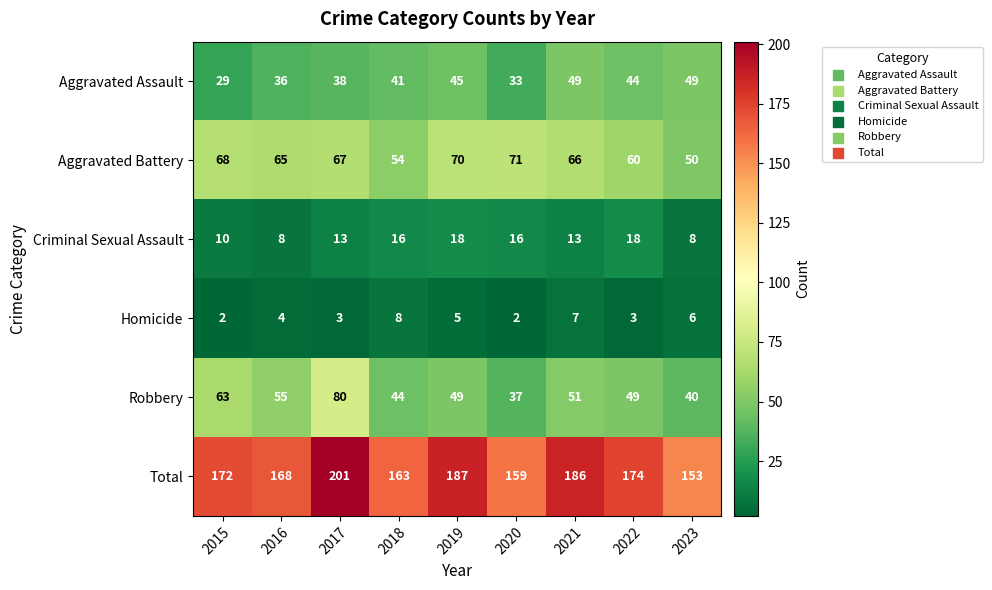

Rank the series at 2023 from highest to lowest value.

Total, Aggravated Battery, Aggravated Assault, Robbery, Criminal Sexual Assault, Homicide